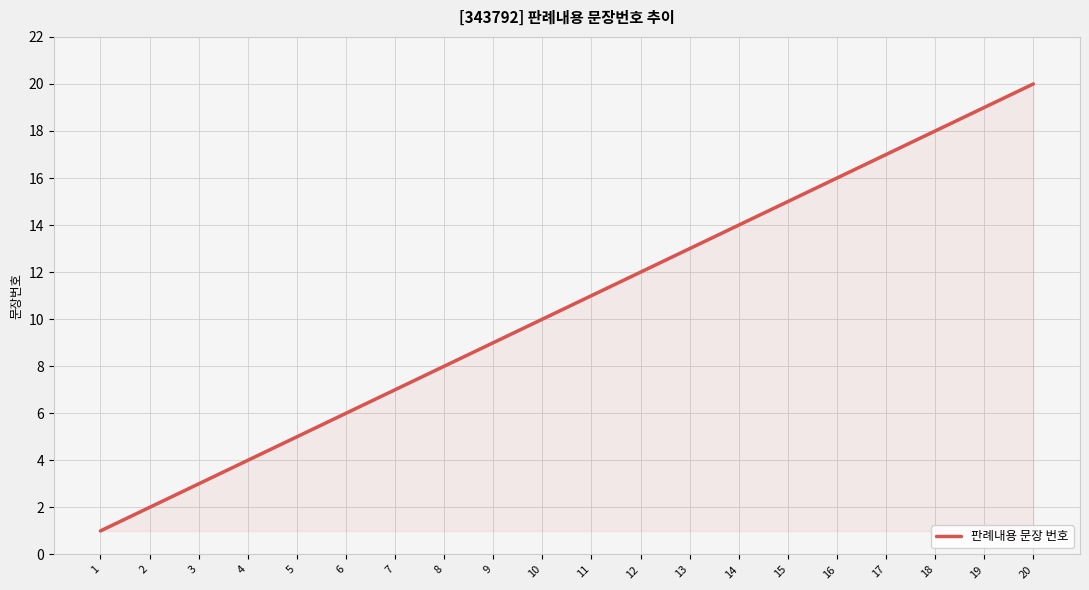

True or false: the data has more than 2 interior local peaks.

False